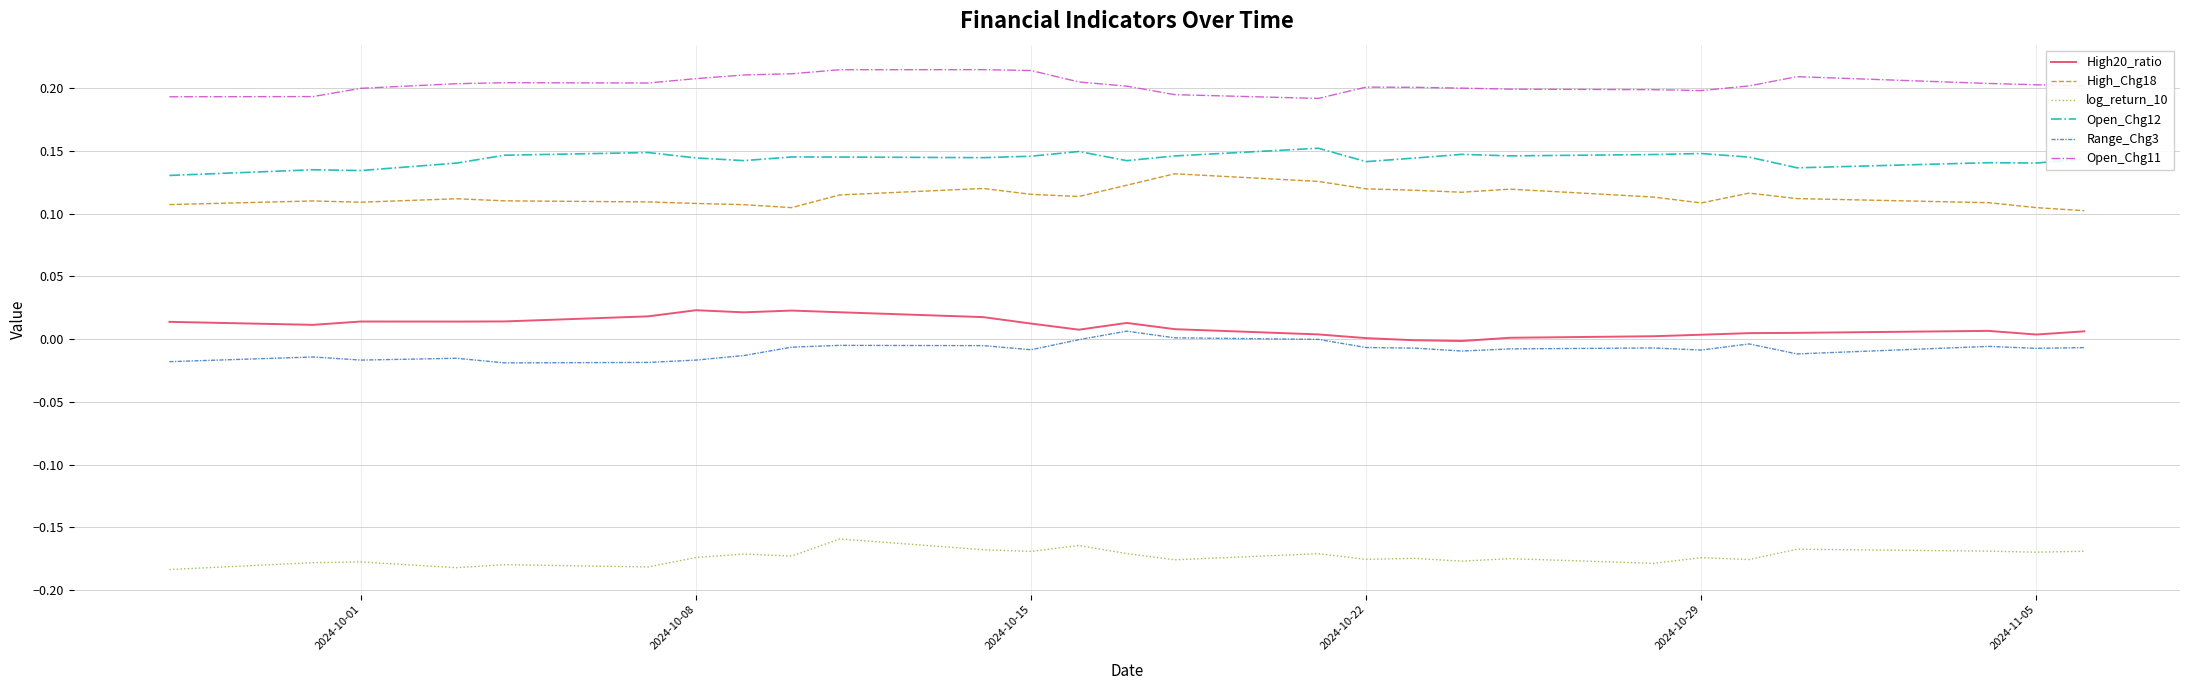

Which series has the largest total across all categories?

Open_Chg11